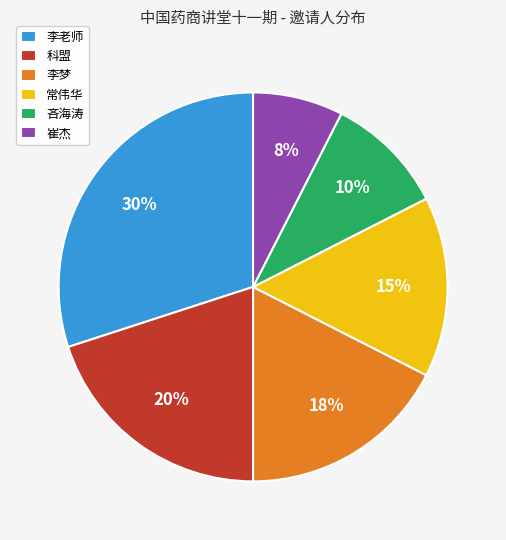

To the nearest percent, what is the difference between the 崔杰 and 常伟华 slice percentages?

8%